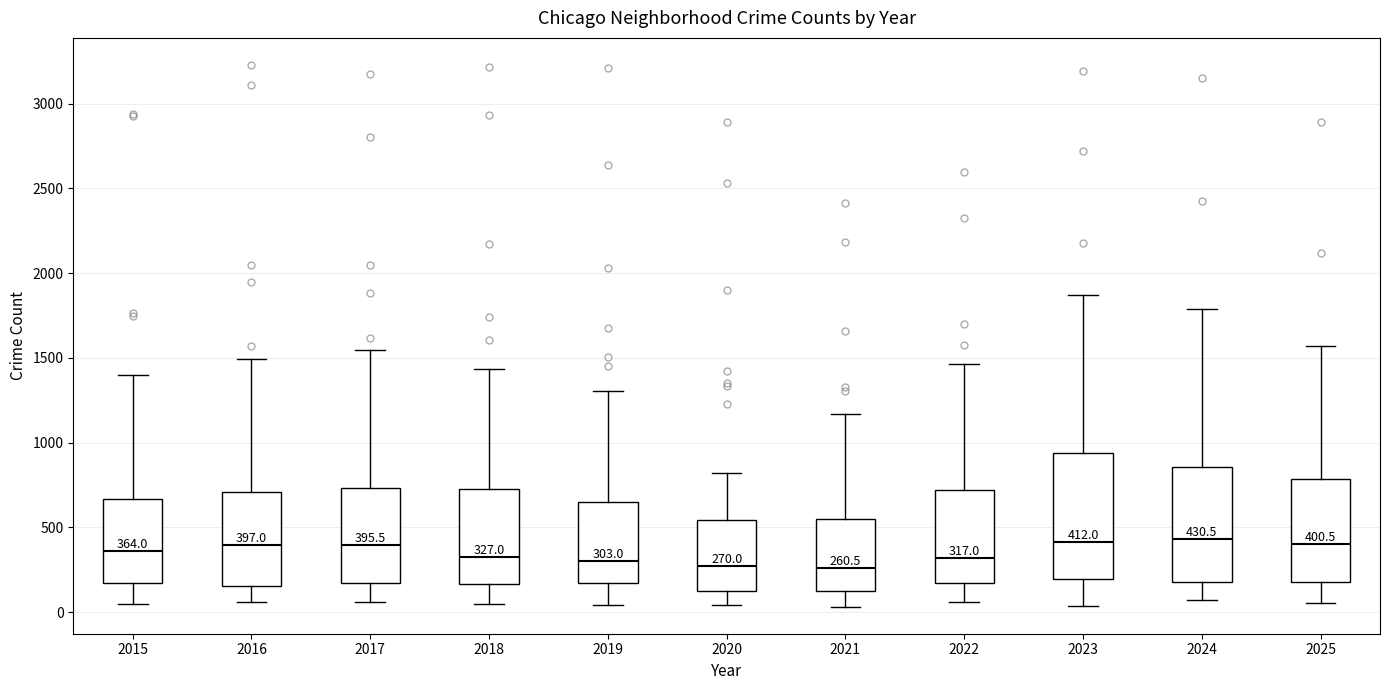

Which box is the tallest, from its lower edge to its upper edge?

2023